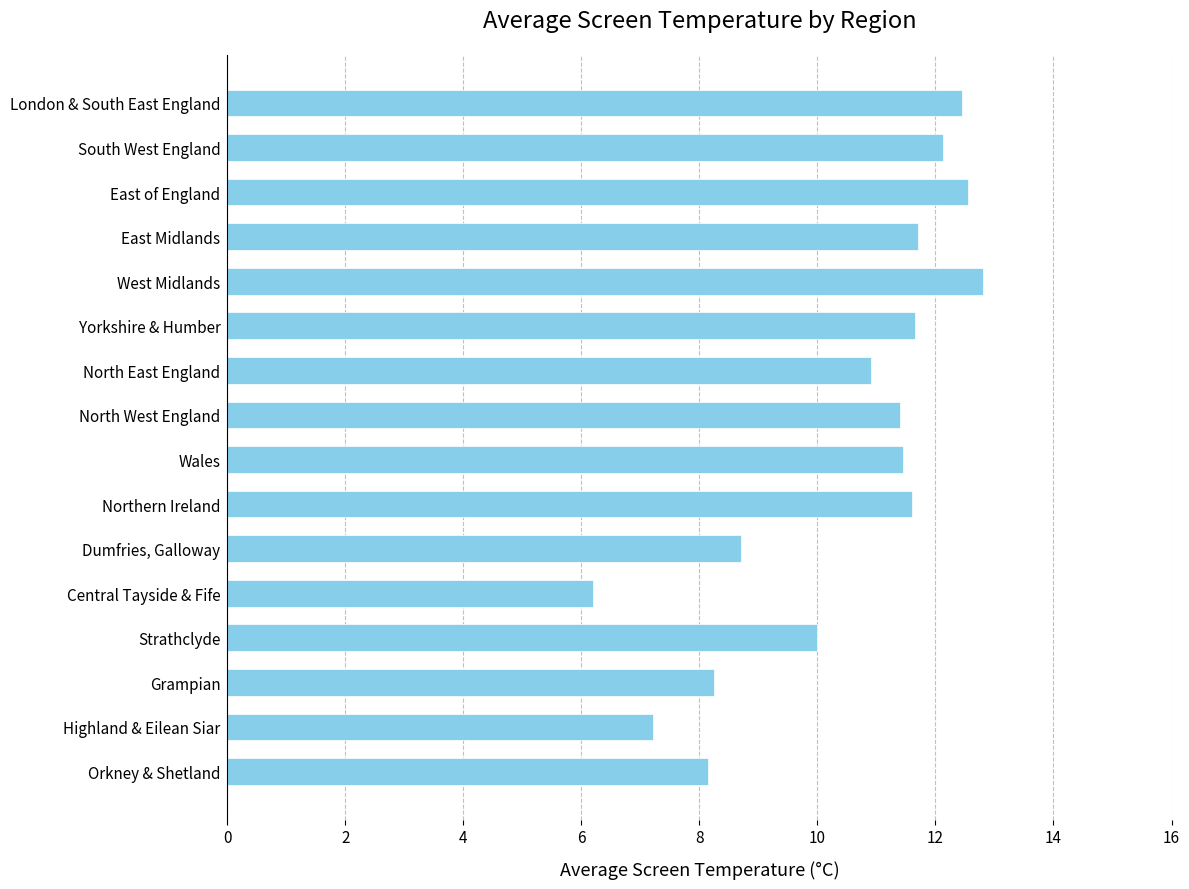

What is the difference between the maximum and minimum values?

6.6